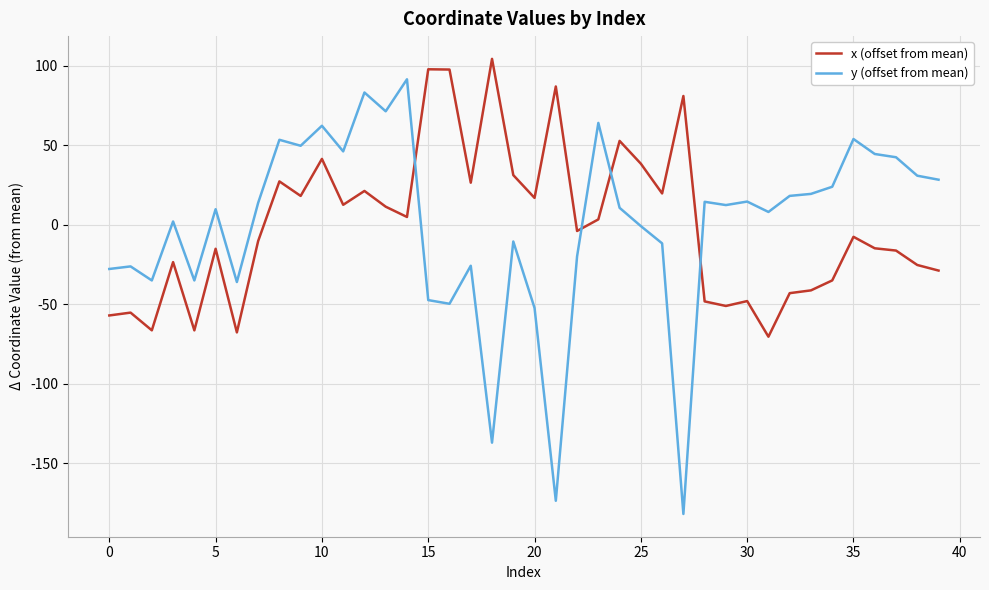

After their last crossing, which series has the higher values: y (offset from mean) or x (offset from mean)?

y (offset from mean)